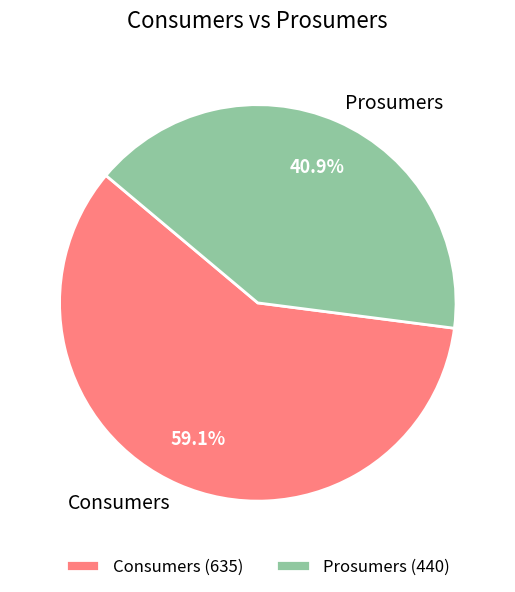

To the nearest percent, what is the difference between the Prosumers and Consumers slice percentages?

18%